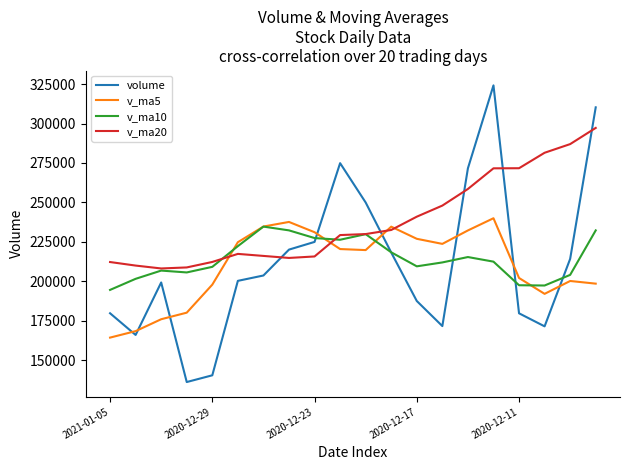

What is the greatest value displayed?

324193.3